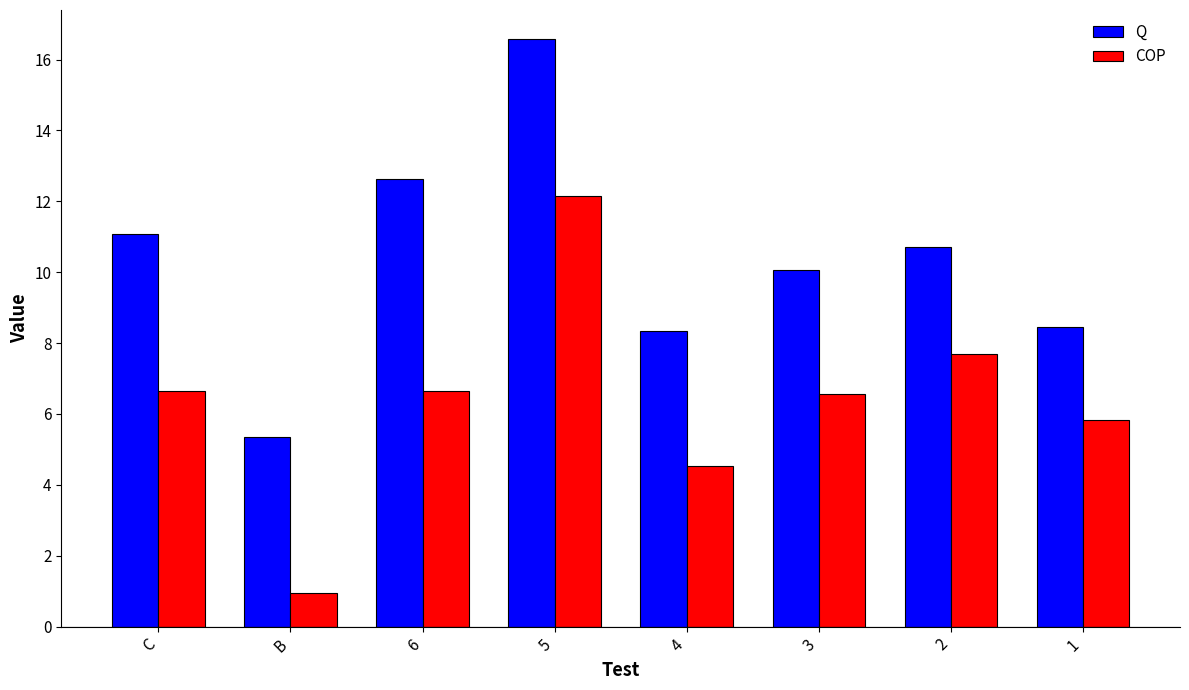

How many bars are there in total?

16